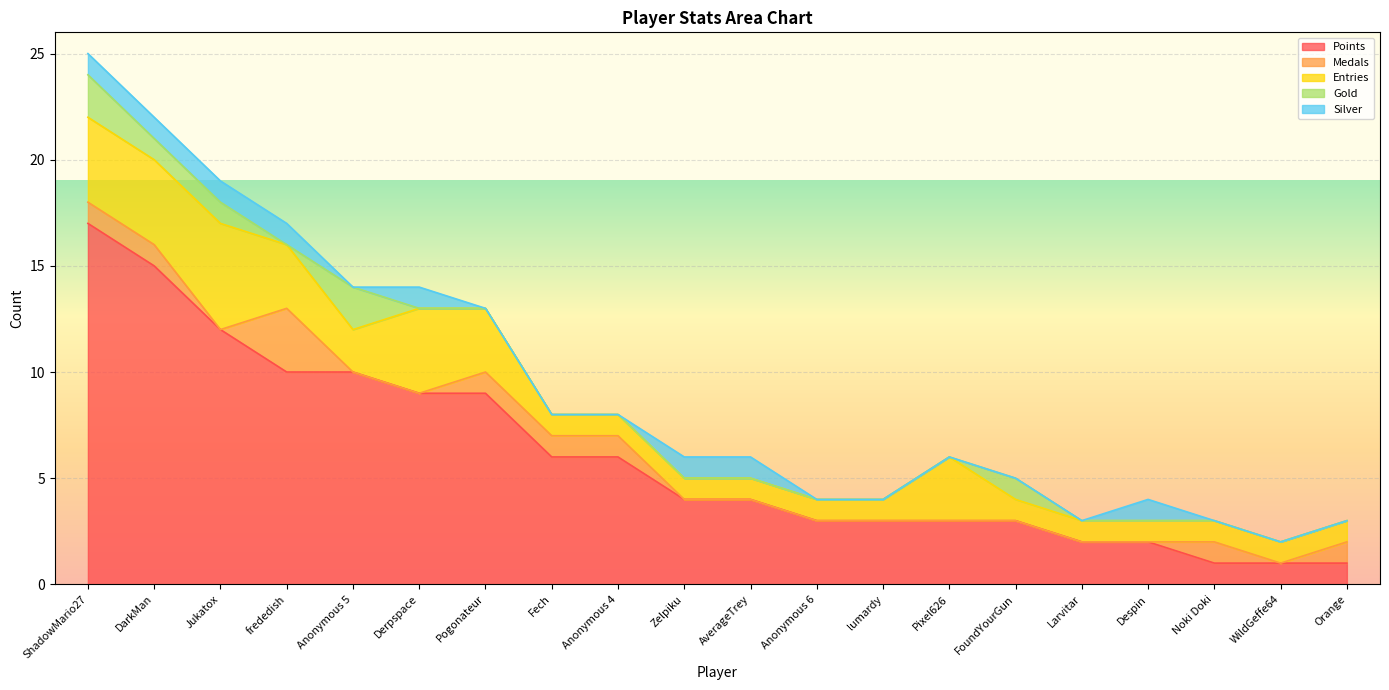

What is the difference between the maximum and second lowest values in the Entries series?

4